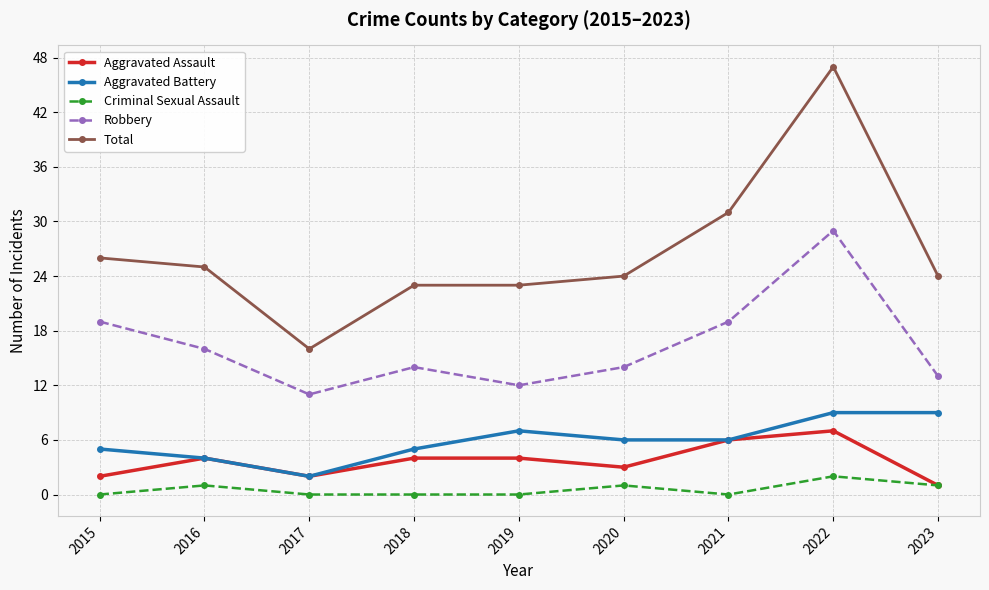

Reading left to right, list all the values displayed in this chart.

Aggravated Assault: 2015=2	2016=4	2017=2	2018=4	2019=4	2020=3	2021=6	2022=7	2023=1
Aggravated Battery: 2015=5	2016=4	2017=2	2018=5	2019=7	2020=6	2021=6	2022=9	2023=9
Criminal Sexual Assault: 2015=0	2016=1	2017=0	2018=0	2019=0	2020=1	2021=0	2022=2	2023=1
Robbery: 2015=19	2016=16	2017=11	2018=14	2019=12	2020=14	2021=19	2022=29	2023=13
Total: 2015=26	2016=25	2017=16	2018=23	2019=23	2020=24	2021=31	2022=47	2023=24